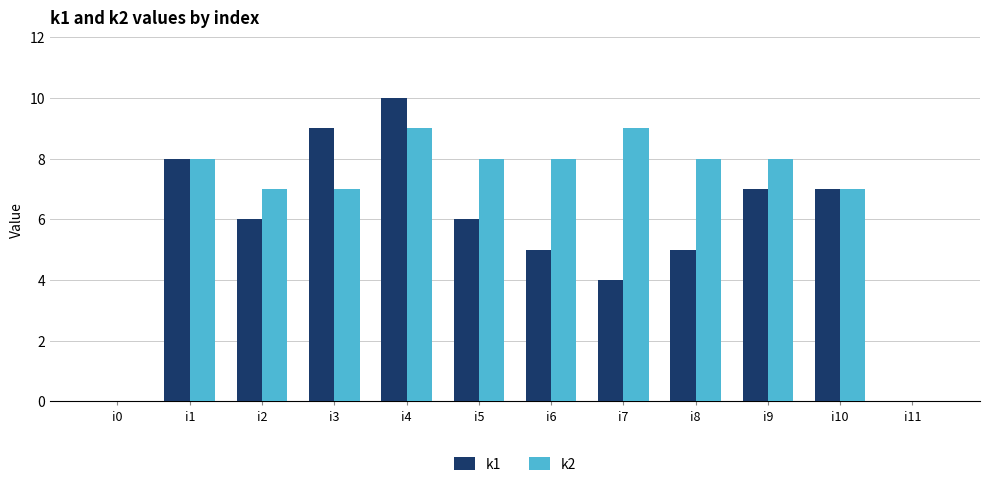

The value of k1 at i2 is 6. True or false?

True